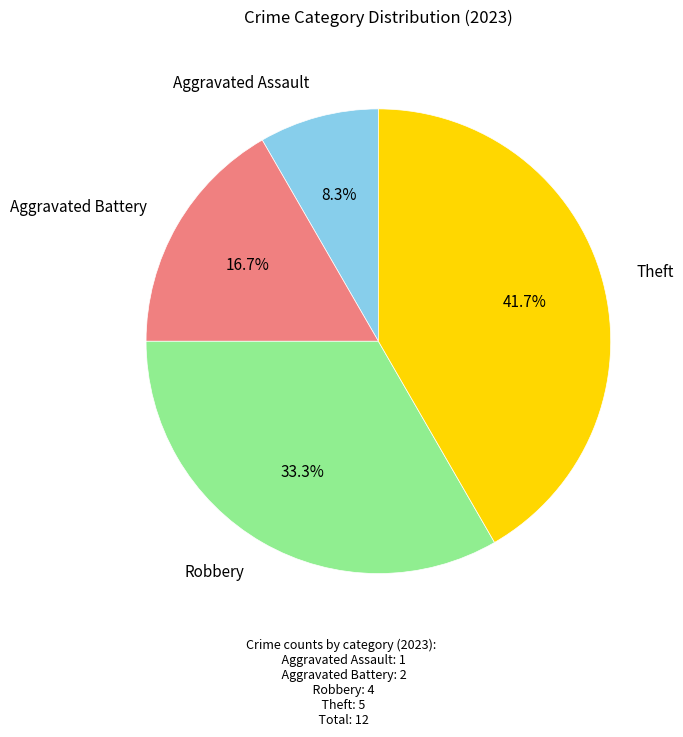

Is there any slice that represents more than half of the pie?

No